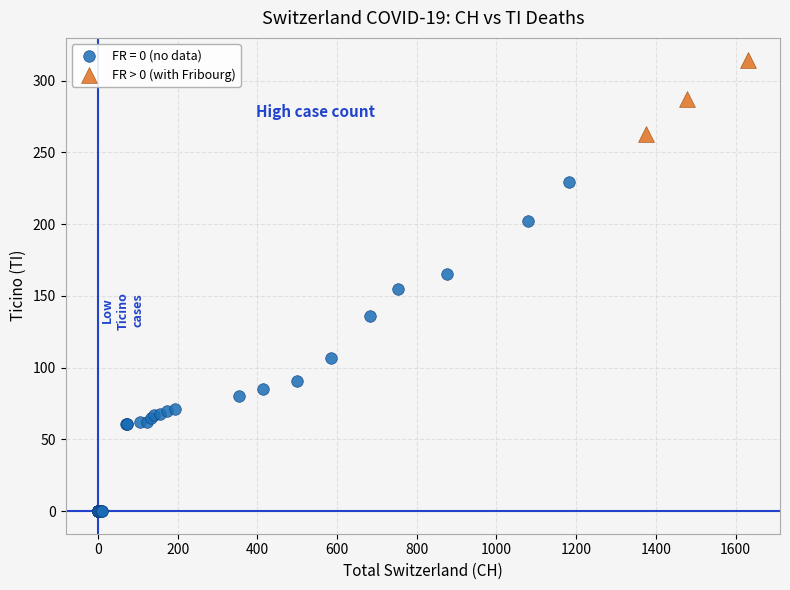

Which series has the largest Y range (max minus min)?

FR = 0 (no data)